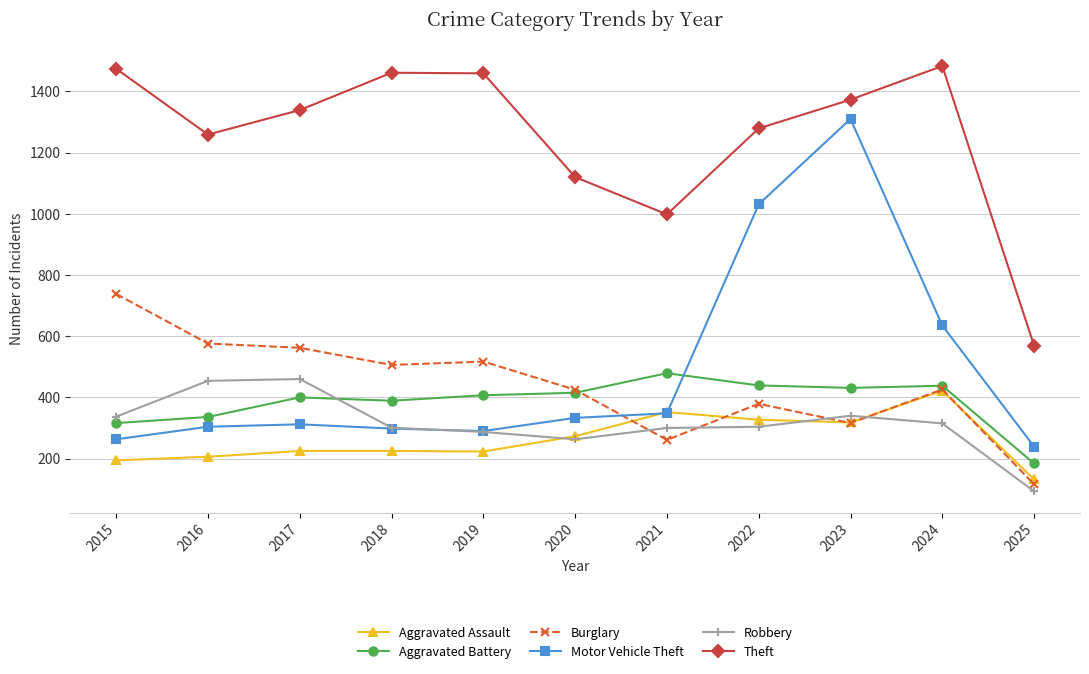

Where does the Robbery series first go above 304?

2015